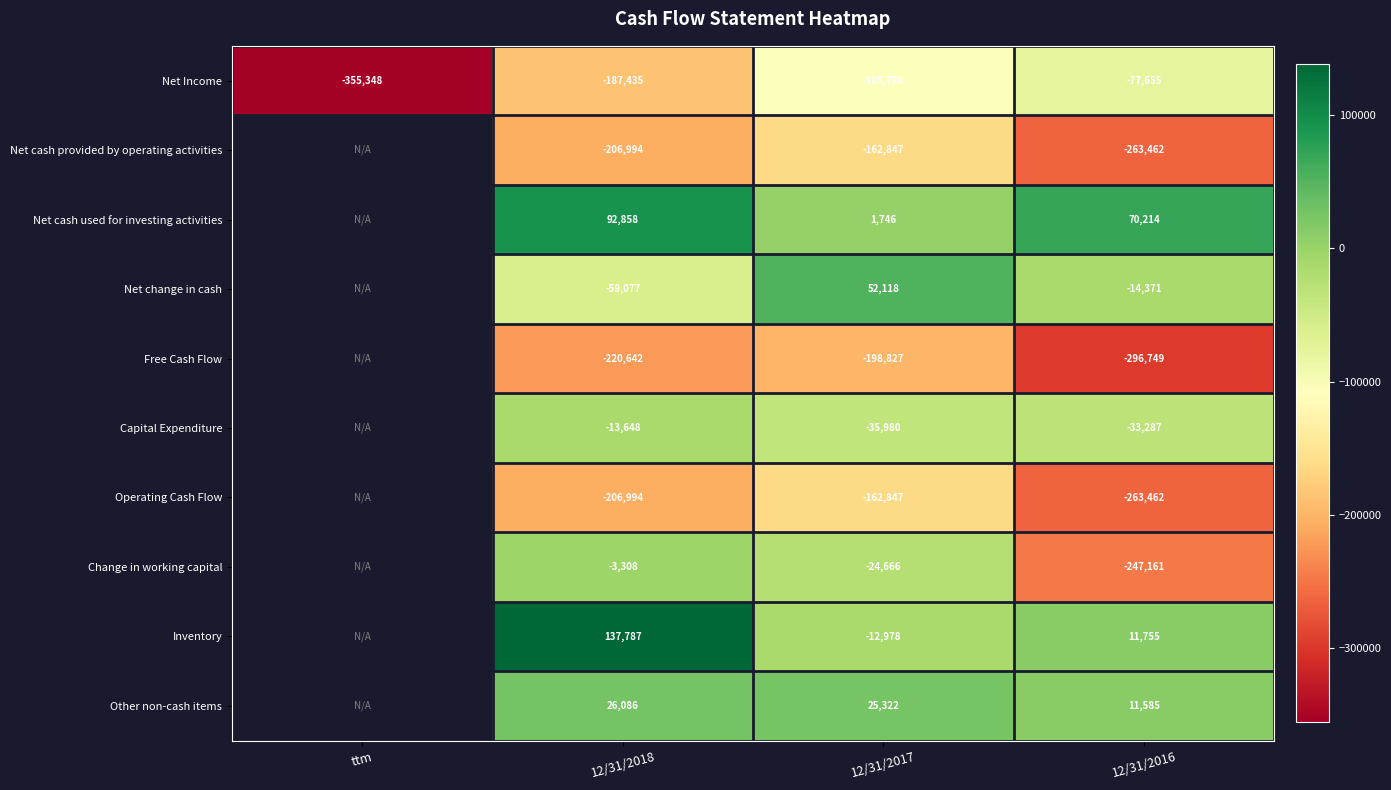

What is the greatest value displayed?

137787.0